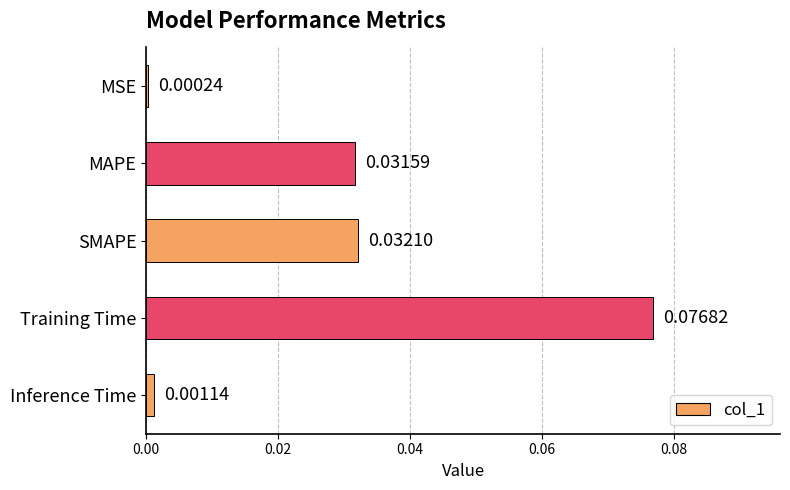

At which category does the chart reach its peak across all series?

Training Time